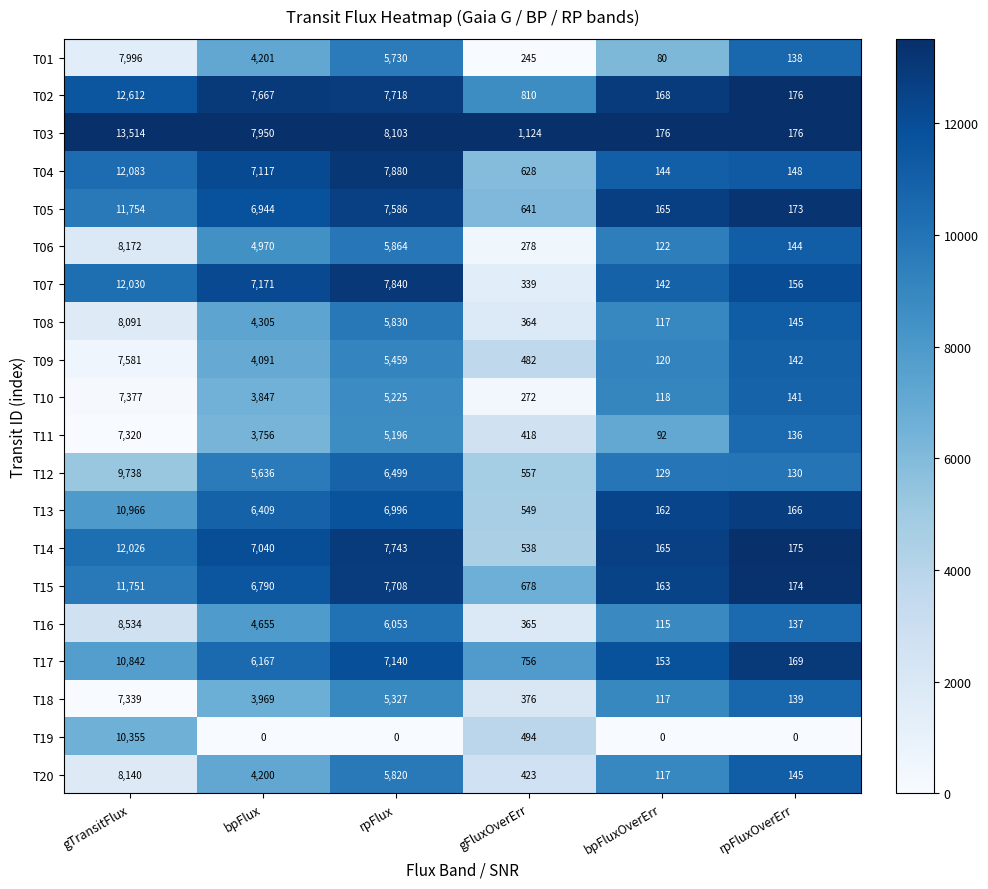

What is the total value across all series at bpFlux?

106885